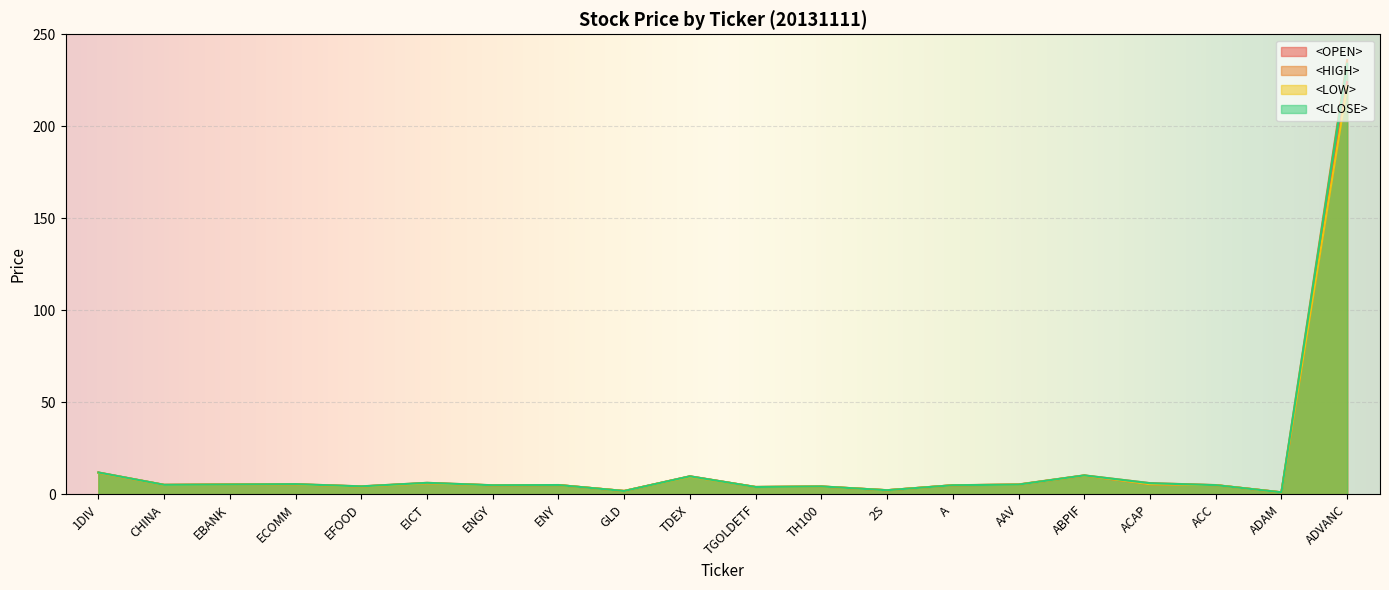

Which category has the highest value in the <OPEN> series?

ADVANC